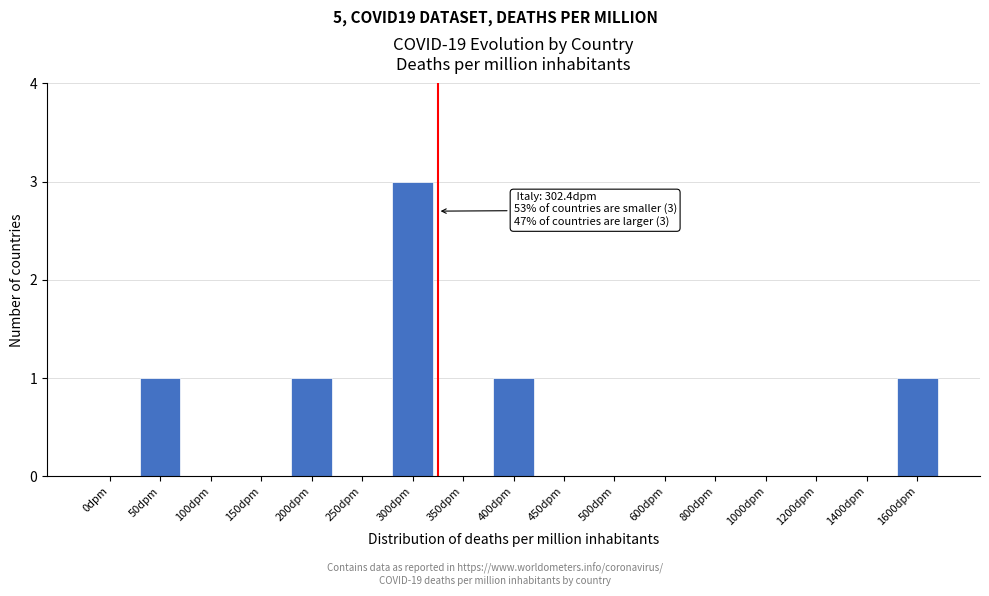

Reading left to right, what are all the values shown in this chart?

0dpm=0	50dpm=1	100dpm=0	150dpm=0	200dpm=1	250dpm=0	300dpm=3	350dpm=0	400dpm=1	450dpm=0	500dpm=0	600dpm=0	800dpm=0	1000dpm=0	1200dpm=0	1400dpm=0	1600dpm=1